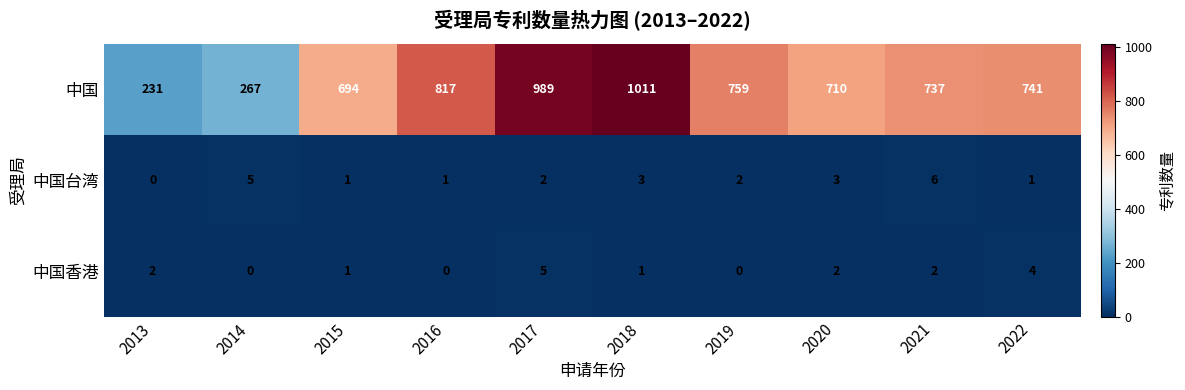

True or false: 中国 has a value of 694 at 2015.

True